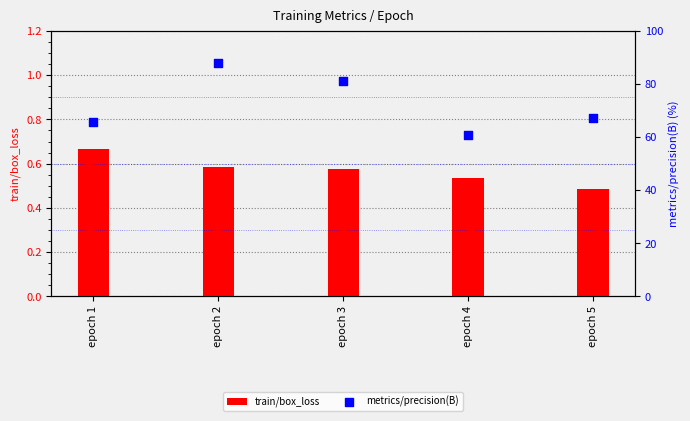

Which series has the largest Y range (max minus min)?

metrics/precision(B)